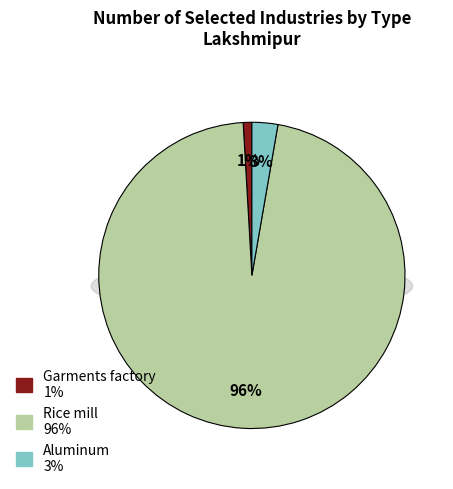

What percentage is NOT represented by Garments factory?

99.1%